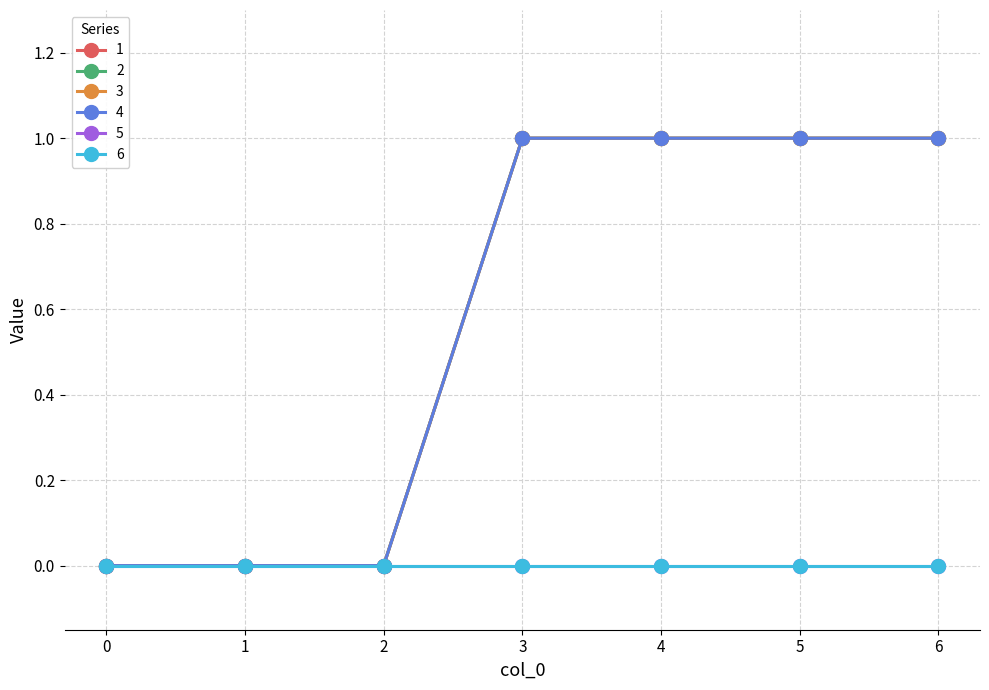

At how many categories does at least one series exceed 0?

4